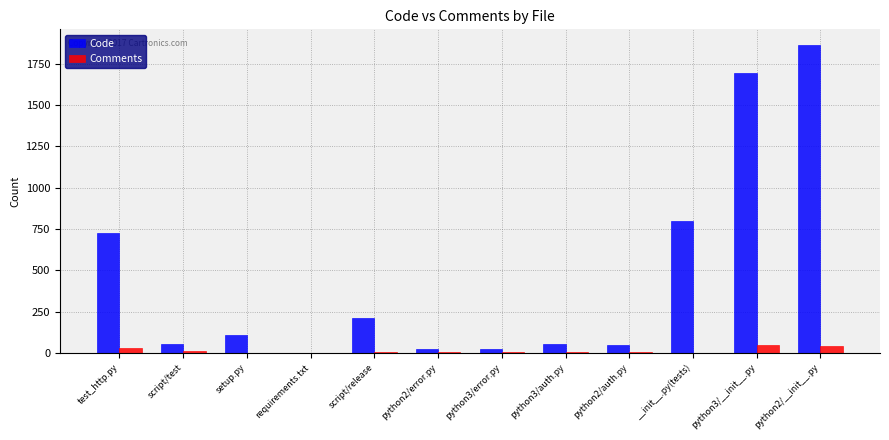

What is the spread (max minus min) of values at test_http.py?

697